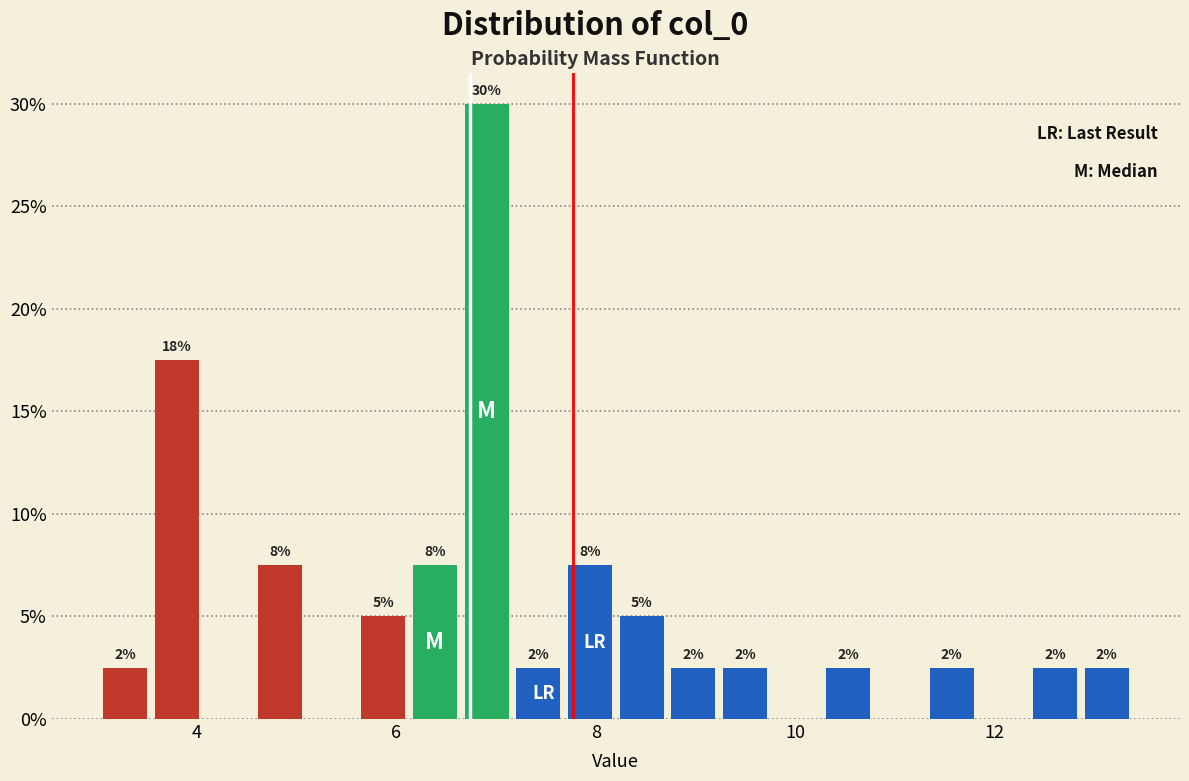

Around what value on the x-axis is the tallest bar? Give the approximate position of its centre, as read against the axis.

7.0